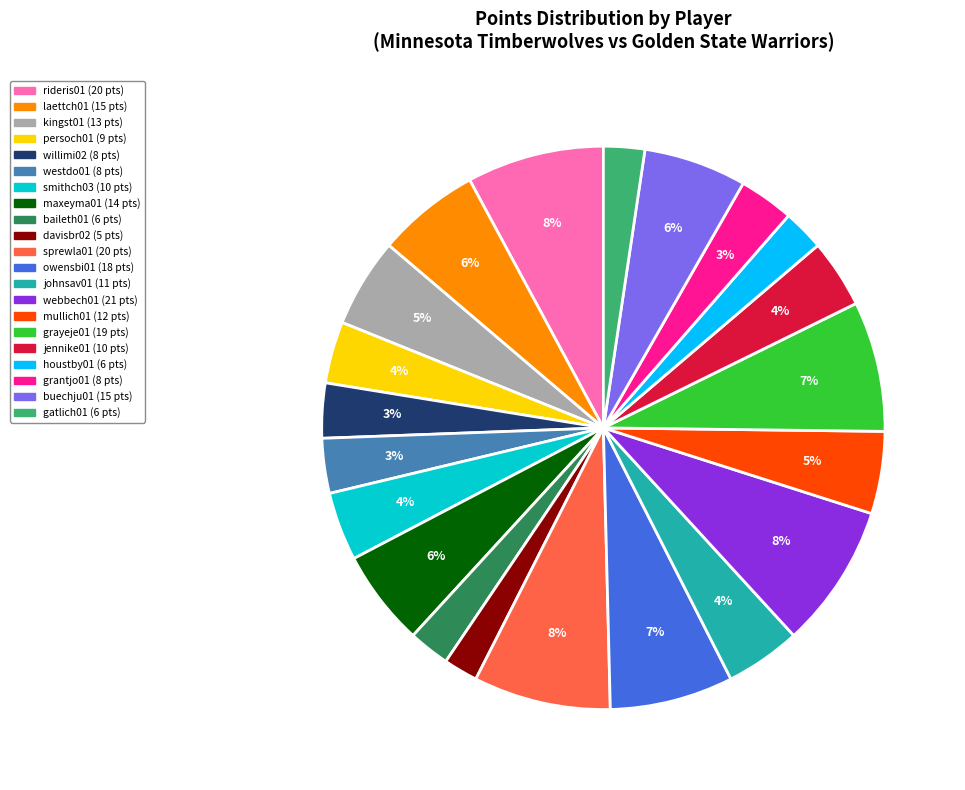

Which has a higher value, persoch01 or buechju01?

buechju01